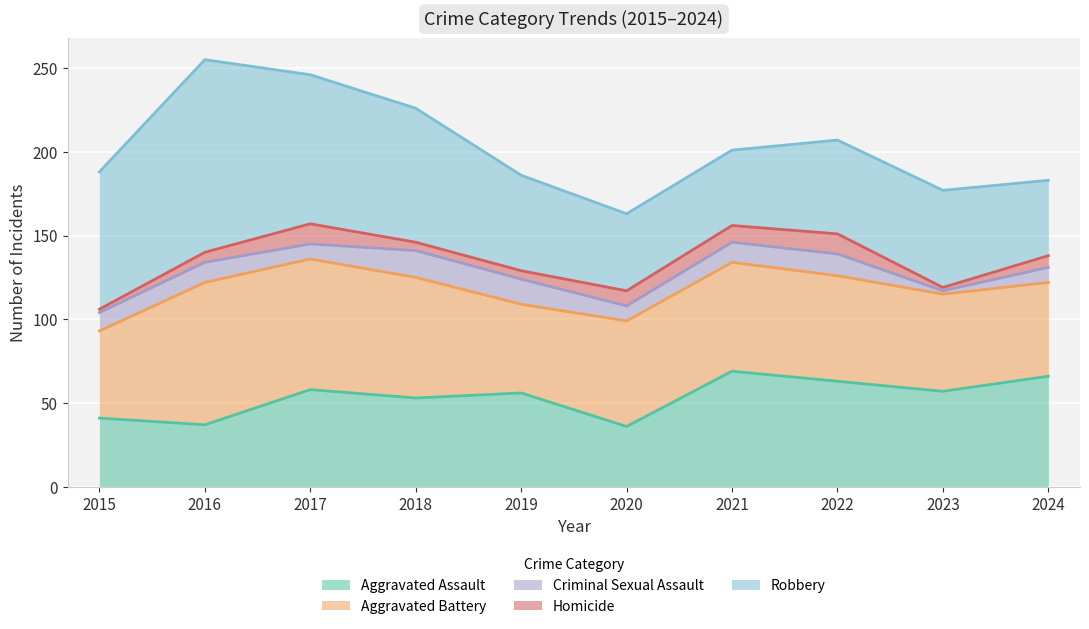

What is the sum of the Homicide values at 2021 and 2019?

15